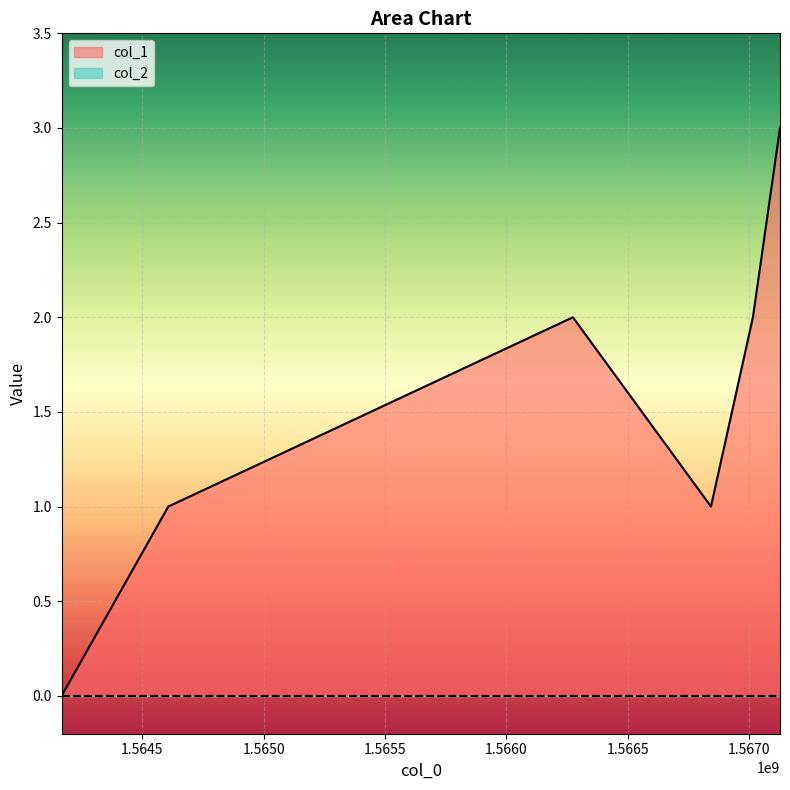

How many values are below 2?

3